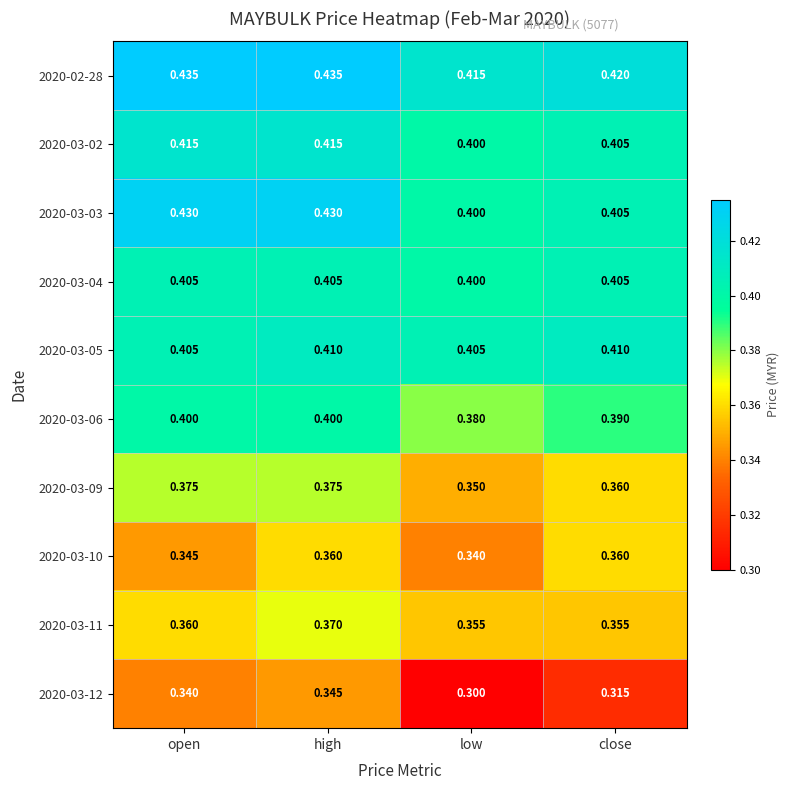

At which category is the sum across all series the highest?

high